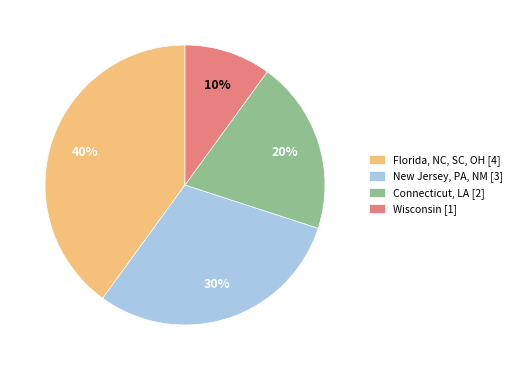

To the nearest percent, what is the difference between the largest and smallest slice percentages?

30%